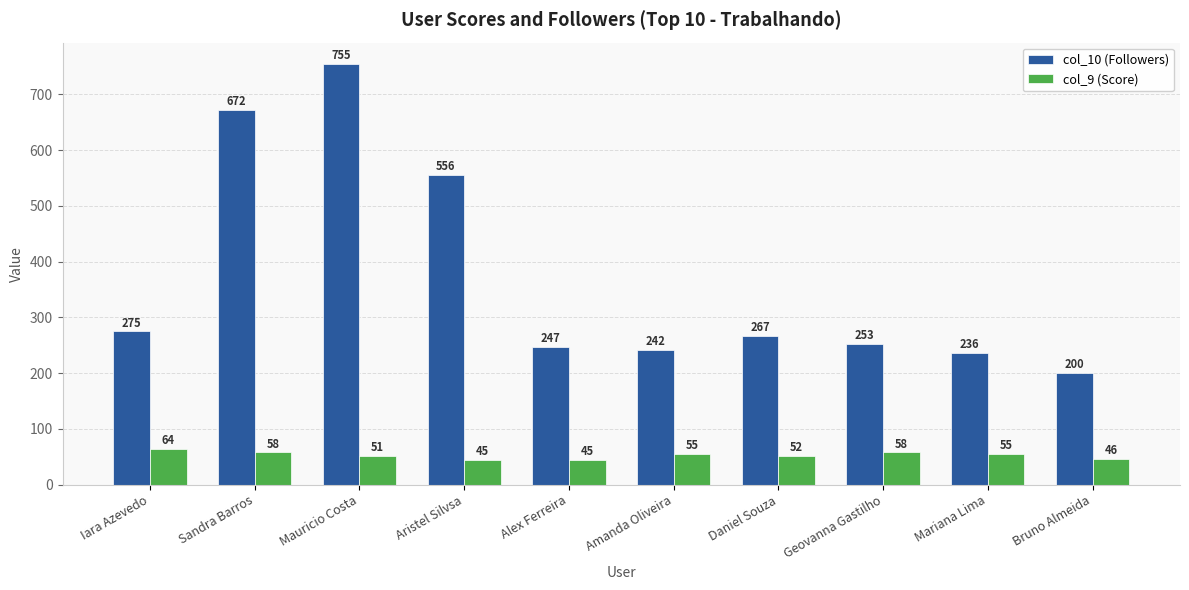

What is the difference between the maximum and minimum values in the col_9 (Score) series?

19